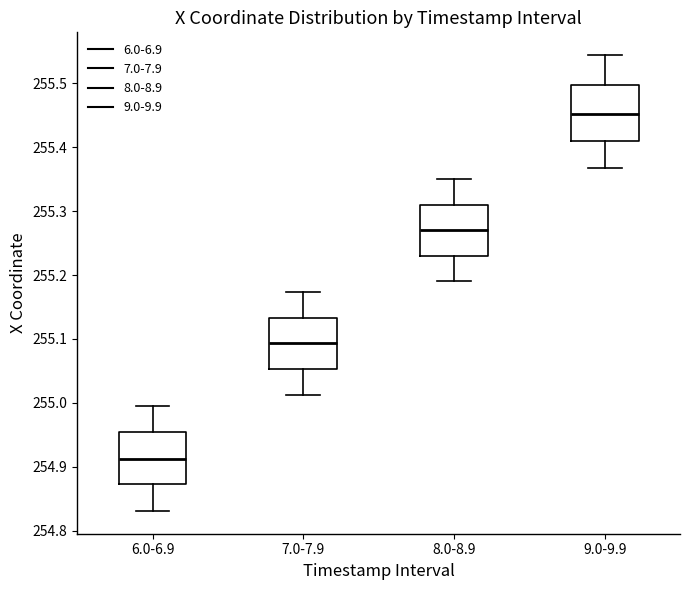

Reading left to right, read every box against the y-axis: the position of its median line, the range the box covers, and the ends of its whiskers. The values are not printed on the chart, so give them approximately, as read against the axis.

6.0-6.9: median 254.91, box 254.87 to 254.95, whiskers 254.83 to 255.00
7.0-7.9: median 255.09, box 255.05 to 255.13, whiskers 255.01 to 255.17
8.0-8.9: median 255.27, box 255.23 to 255.31, whiskers 255.19 to 255.35
9.0-9.9: median 255.45, box 255.41 to 255.50, whiskers 255.37 to 255.54